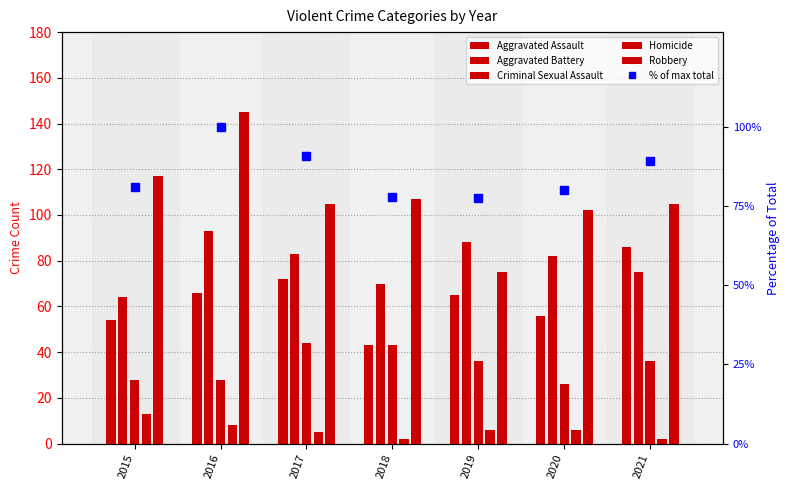

Which category has the highest value across all series?

2016